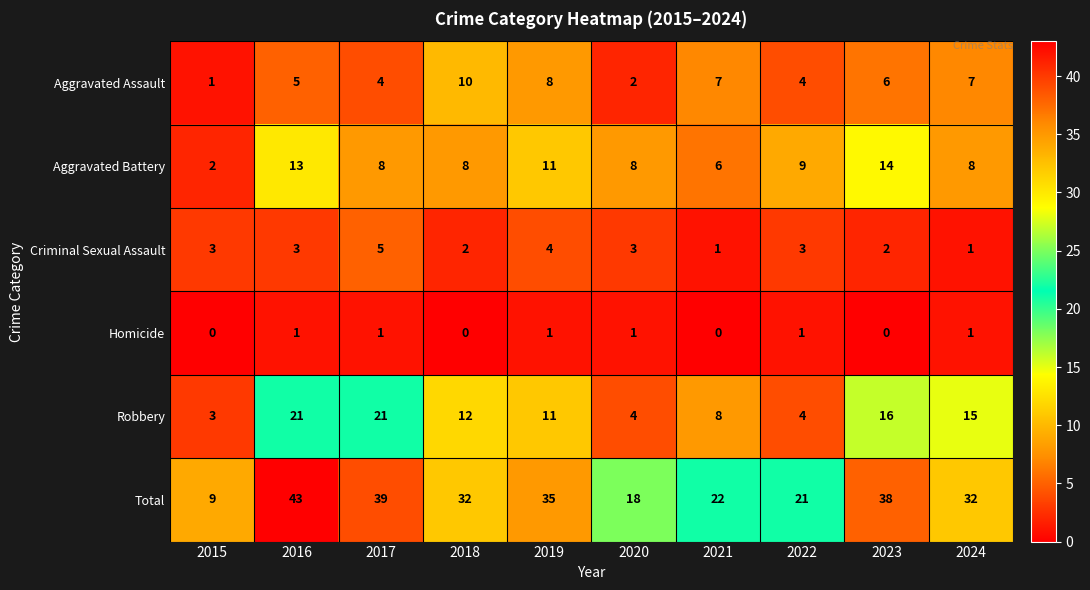

Between 2020 and 2022, which series saw the biggest shift?

Total